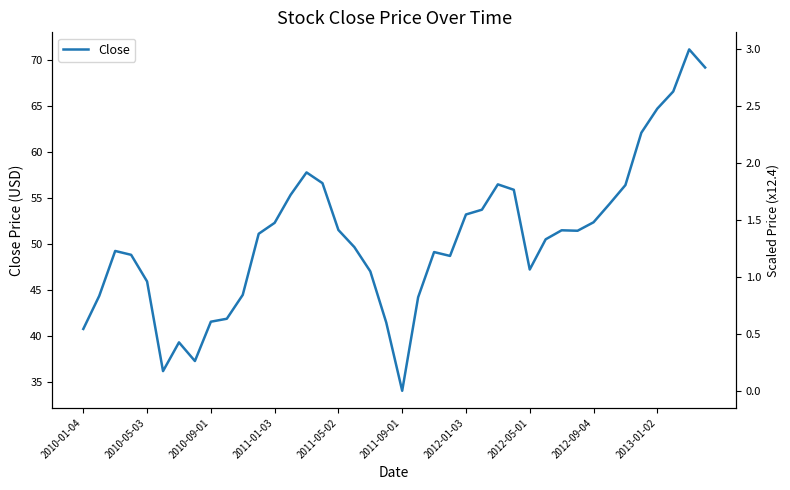

What is the maximum value shown in the chart?

71.2